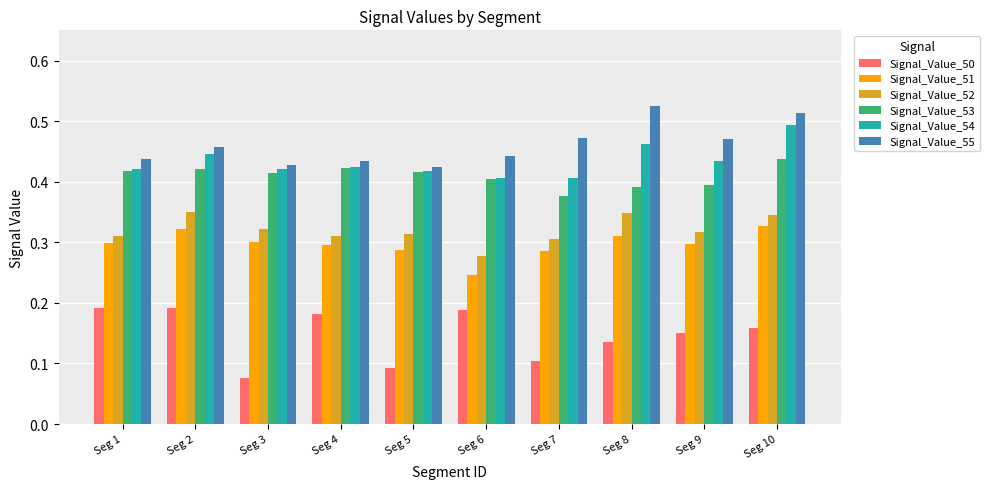

Is the value of Signal_Value_50 at Seg 3 greater than the value of Signal_Value_52 at Seg 6?

No